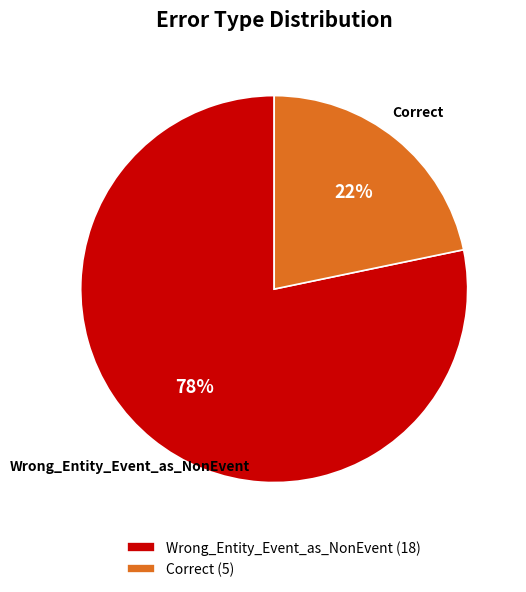

To the nearest percent, what is the average slice percentage?

50%